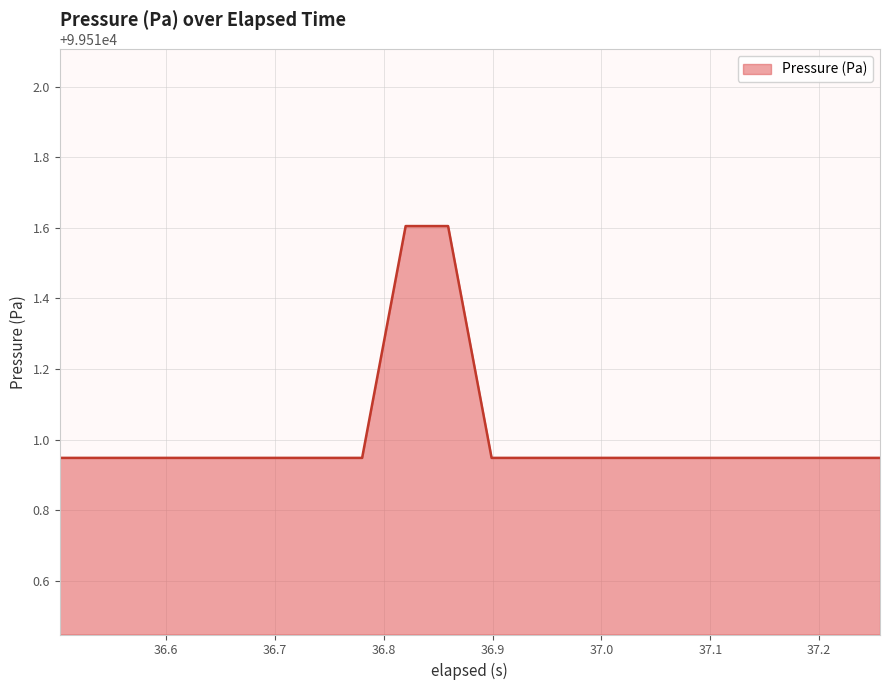

What is the difference between the maximum and minimum values?

0.7